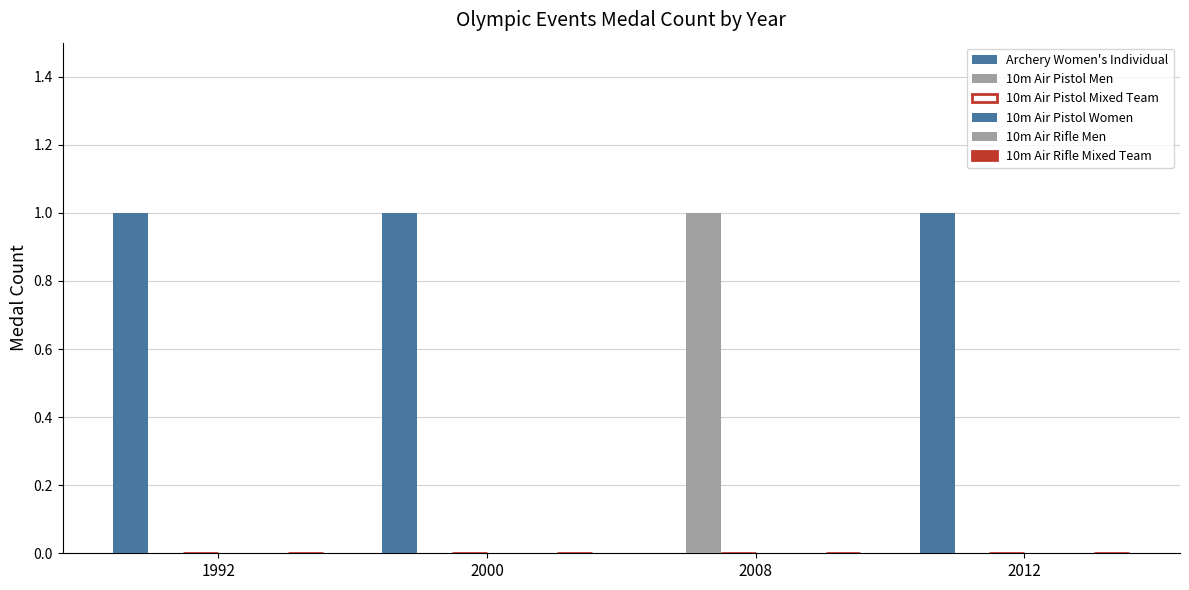

Are the bars horizontal?

No